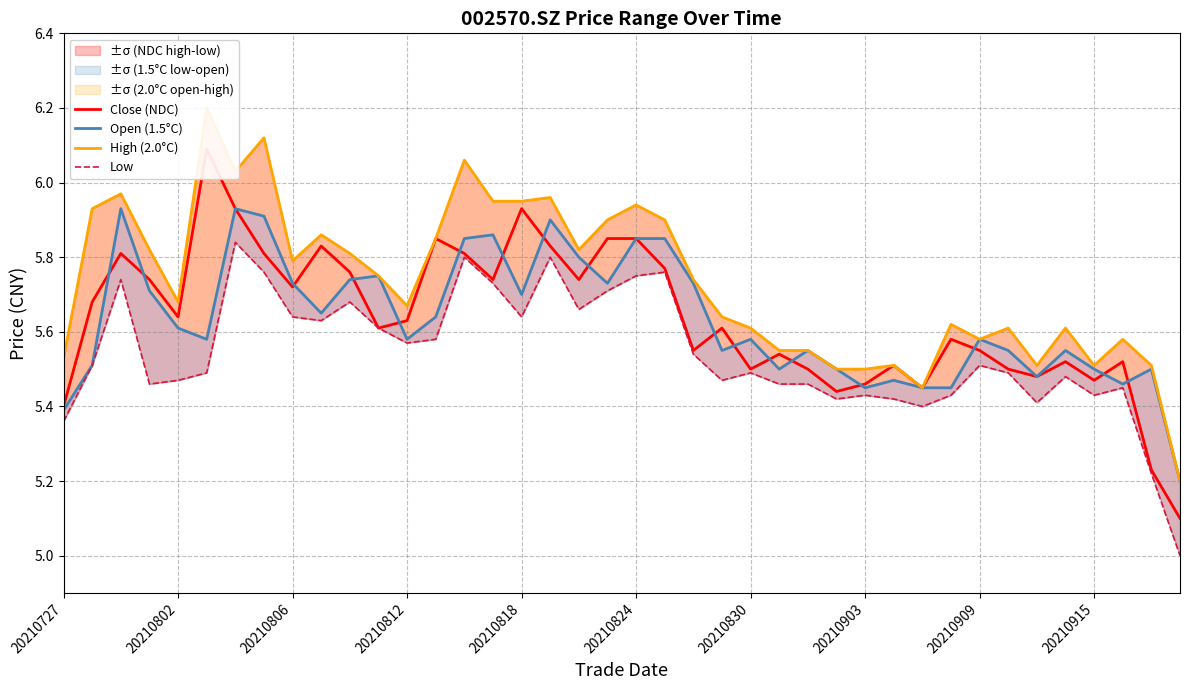

Reading right to left, extract all data points from this chart.

Close (NDC): 5.1	5.2	5.5	5.5	5.5	5.5	5.5	5.5	5.6	5.5	5.5	5.5	5.4	5.5	5.5	5.5	5.6	5.5	5.8	5.8	5.8	5.7	5.8	5.9	5.7	5.8	5.8	5.6	5.6	5.8	5.8	5.7	5.8	5.9	6.1	5.6	5.7	5.8	5.7	5.4
Open (1.5°C): 5.2	5.5	5.5	5.5	5.5	5.5	5.5	5.6	5.5	5.5	5.5	5.5	5.5	5.5	5.5	5.6	5.5	5.7	5.8	5.8	5.7	5.8	5.9	5.7	5.9	5.8	5.6	5.6	5.8	5.7	5.7	5.7	5.9	5.9	5.6	5.6	5.7	5.9	5.5	5.4
High (2.0°C): 5.2	5.5	5.6	5.5	5.6	5.5	5.6	5.6	5.6	5.5	5.5	5.5	5.5	5.5	5.5	5.6	5.6	5.7	5.9	5.9	5.9	5.8	6.0	6.0	6.0	6.1	5.8	5.7	5.8	5.8	5.9	5.8	6.1	6.0	6.2	5.7	5.8	6.0	5.9	5.5
Low: 5.0	5.2	5.5	5.4	5.5	5.4	5.5	5.5	5.4	5.4	5.4	5.4	5.4	5.5	5.5	5.5	5.5	5.5	5.8	5.8	5.7	5.7	5.8	5.6	5.7	5.8	5.6	5.6	5.6	5.7	5.6	5.6	5.8	5.8	5.5	5.5	5.5	5.7	5.5	5.4